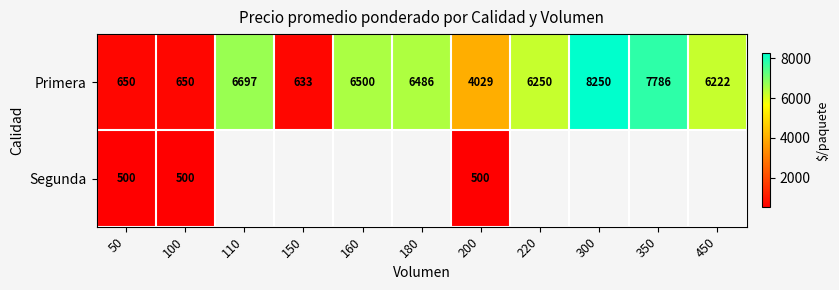

The value of Primera at 450 is 8615.1. True or false?

False